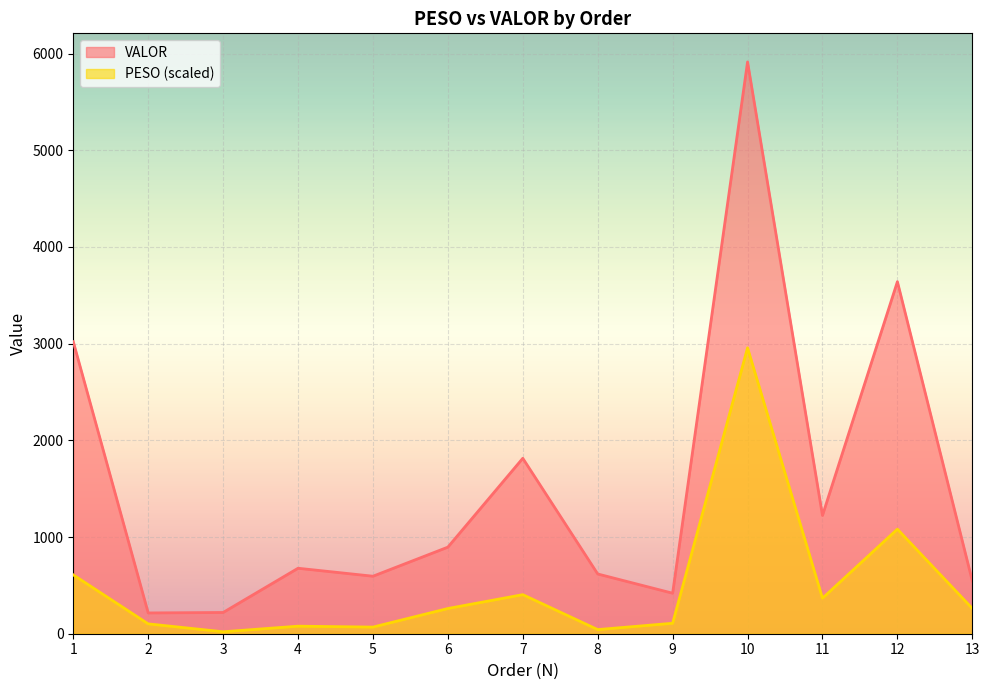

Which category has the lowest value across all series?

3